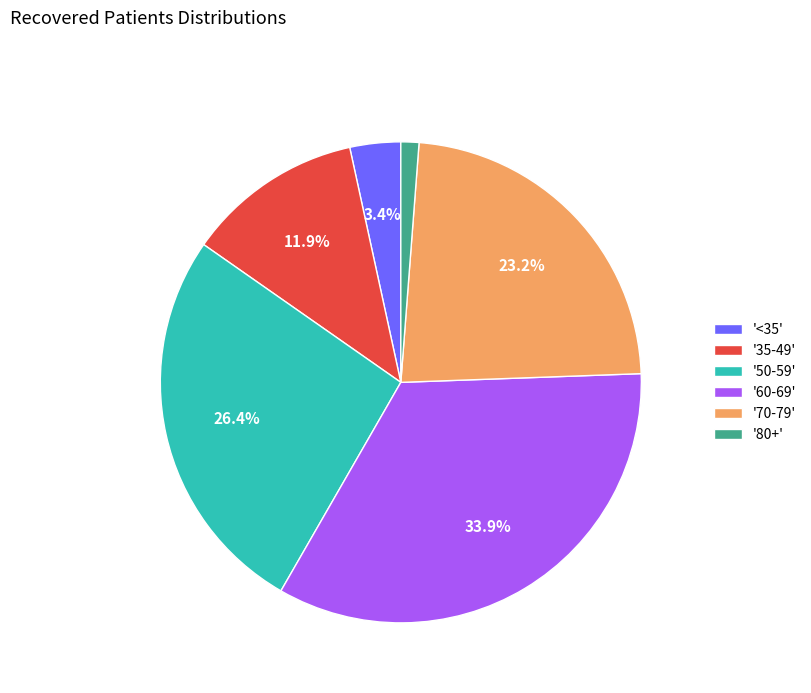

Do '80+' and '70-79' together represent more than half of the pie?

No